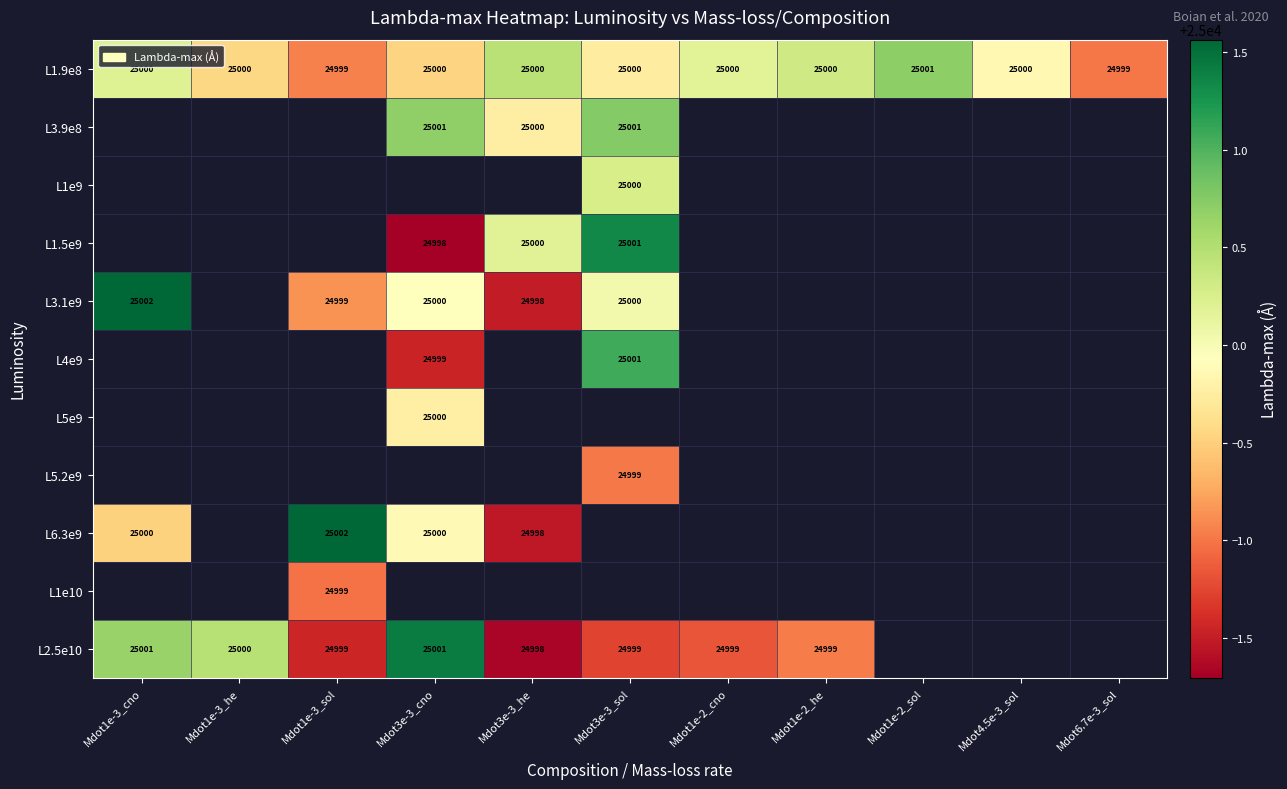

Which series has the largest total across all categories?

L1.9e8